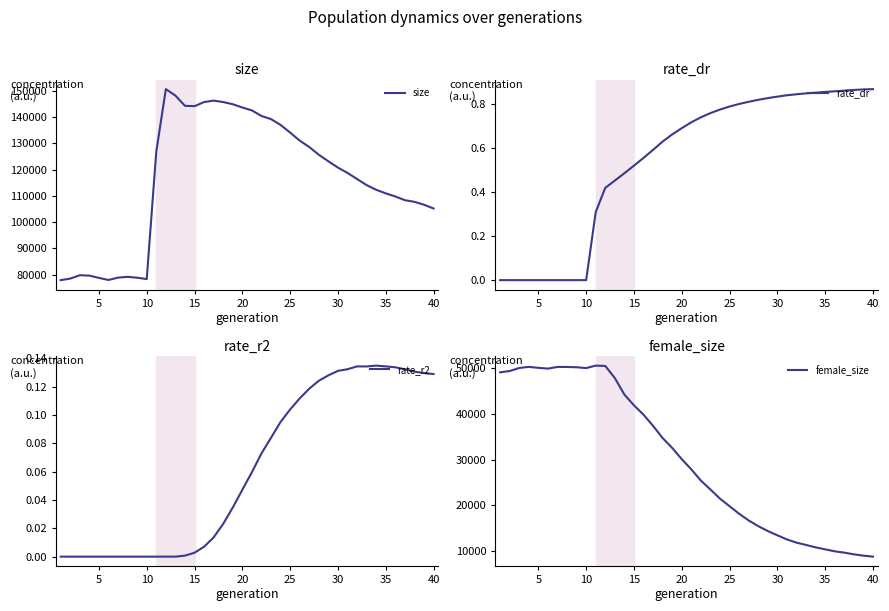

What is the minimum value for female_size?

8743